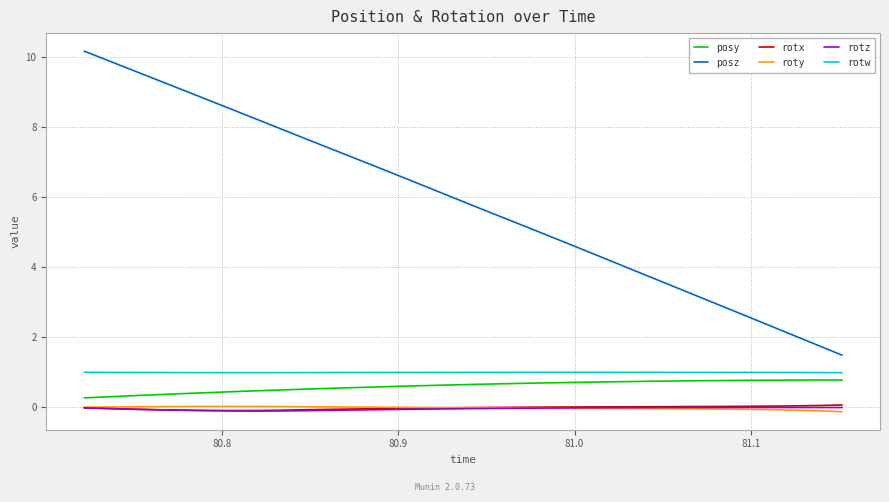

True or false: rotz and rotw cross at least once.

False